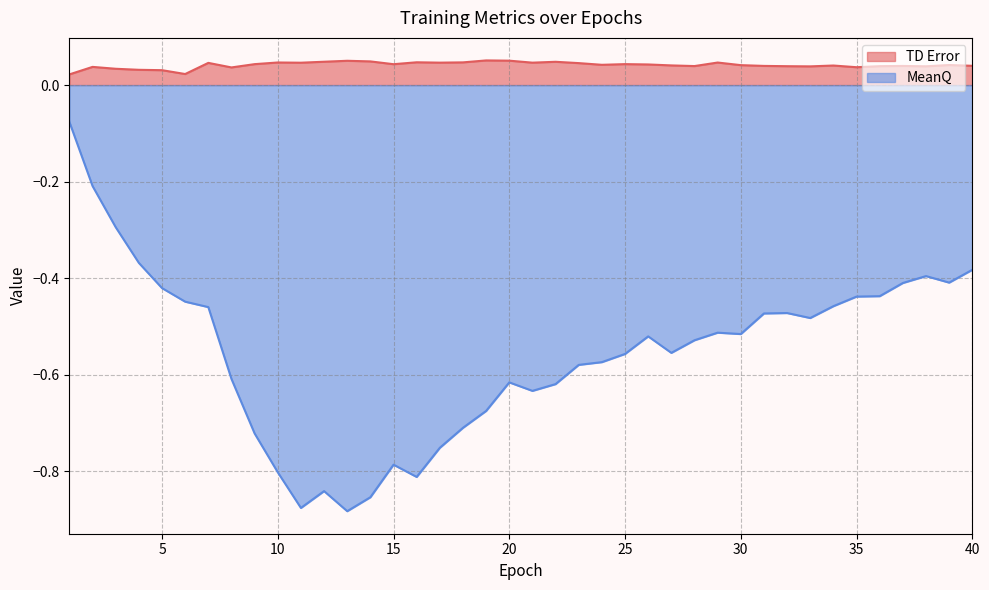

True or false: TD Error and MeanQ cross at least once.

False